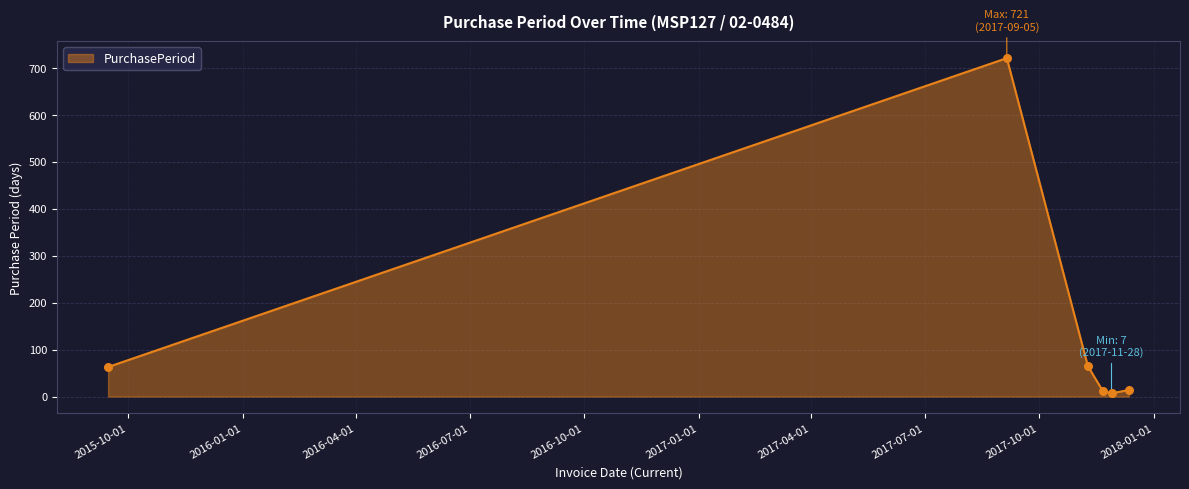

What is the maximum value shown in the chart?

721